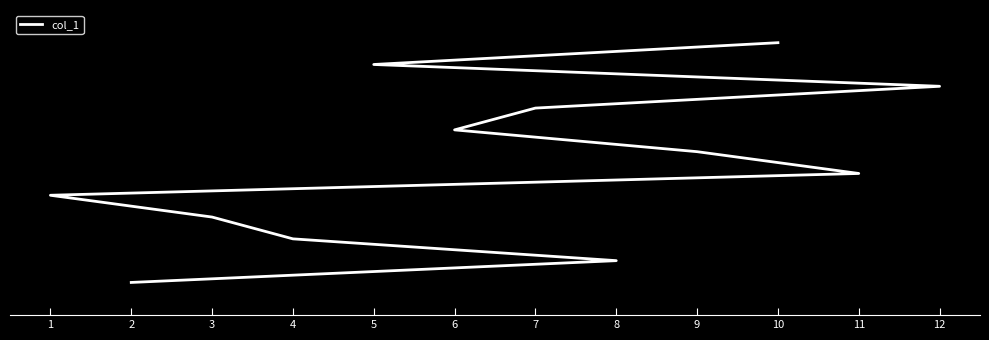

What is the difference between the values at 4 and 1?

2